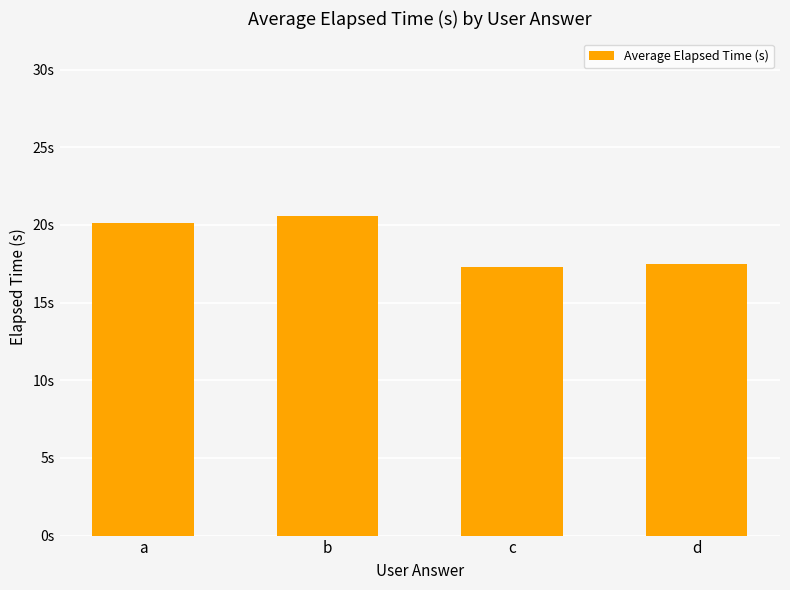

Are the bars horizontal?

No